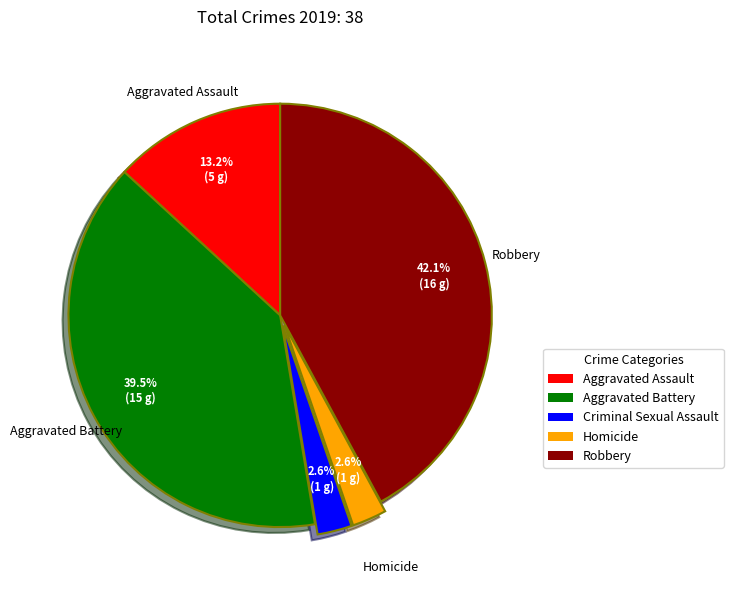

Does Robbery account for over 50% of the chart?

No